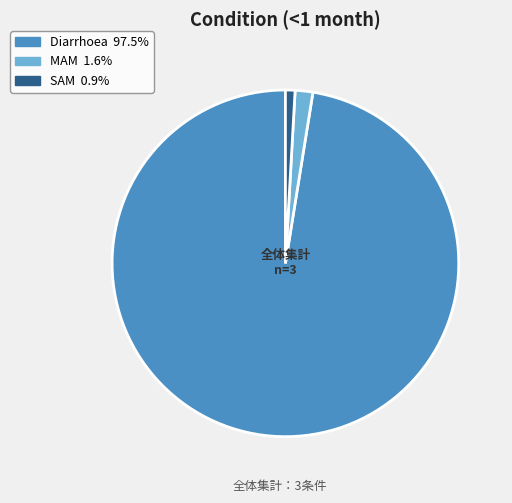

Is there a majority slice in this chart?

Yes